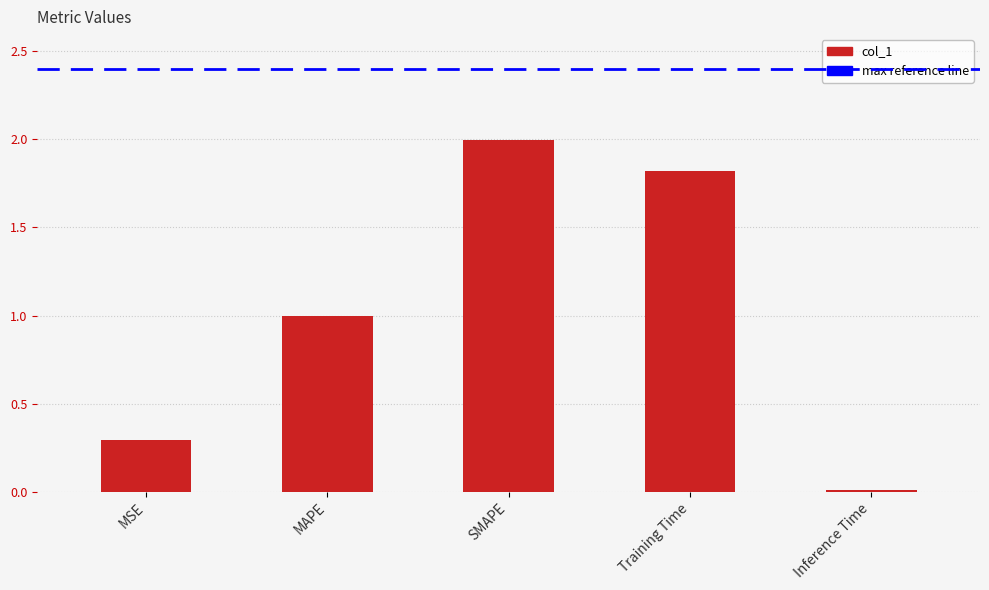

List the labels in order of value, largest first.

SMAPE, Training Time, MAPE, MSE, Inference Time